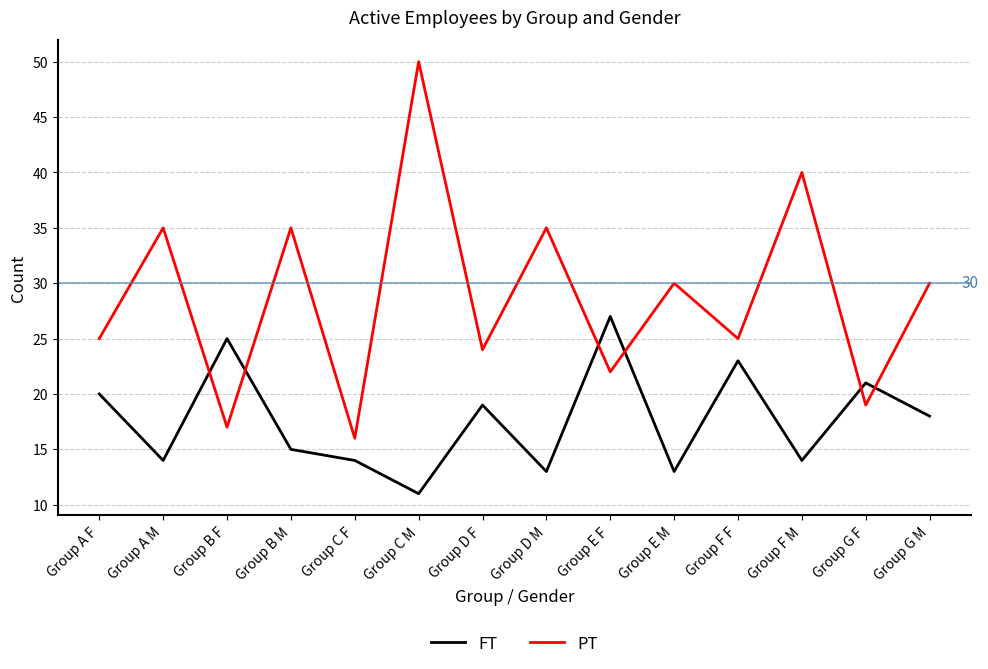

Is it true that PT equals 25 at Group A F?

True